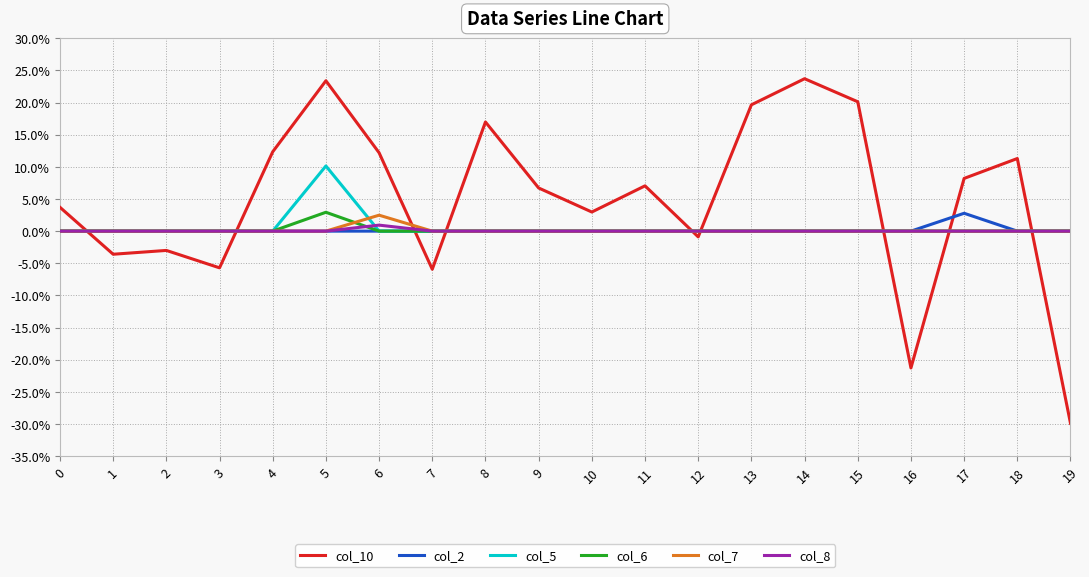

Is the value of col_8 at 4 greater than the value of col_10 at 19?

Yes